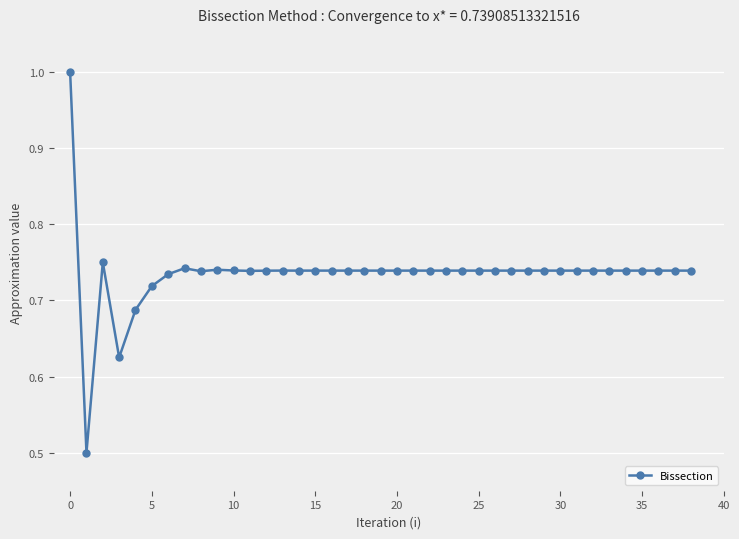

True or false: there are more than 1 points higher than both neighbors.

True